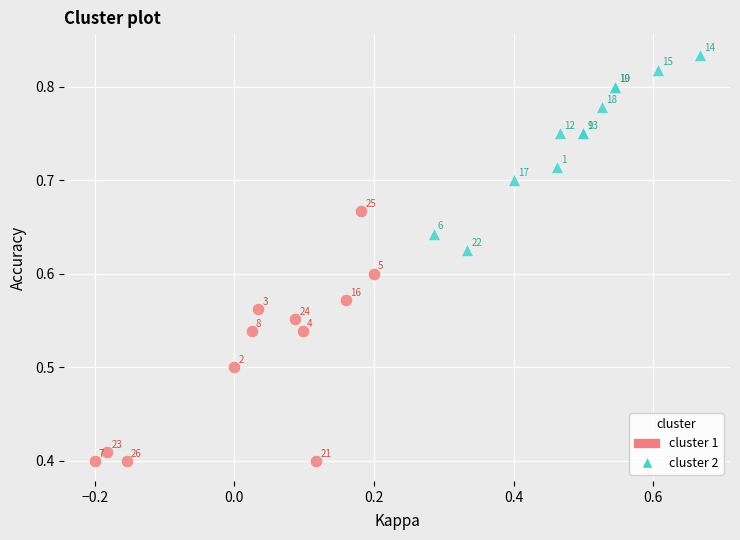

Which series contains the lowest Y value?

cluster 1